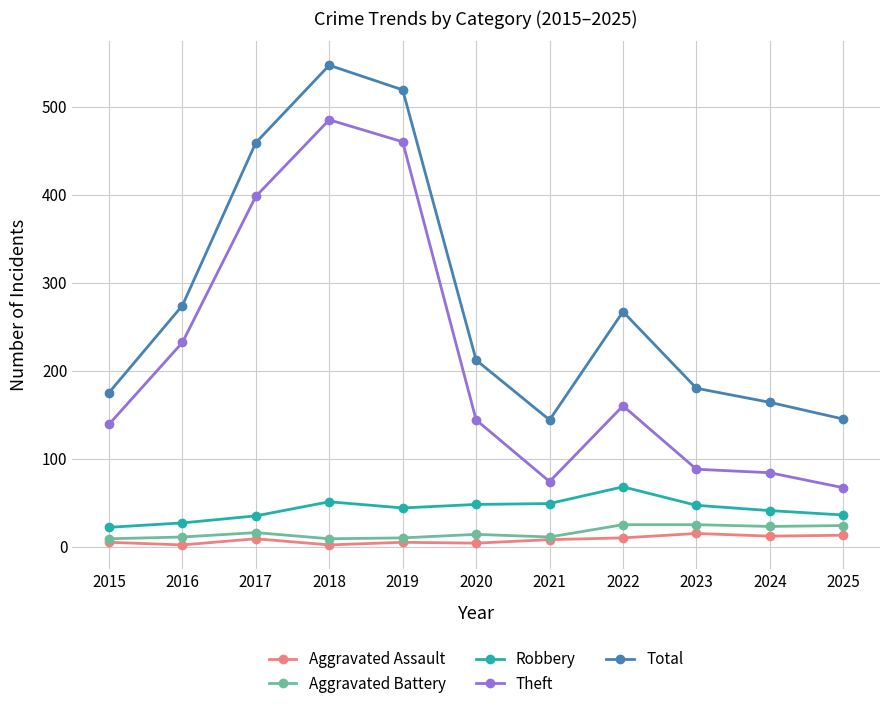

How many categories are shown in the chart?

11